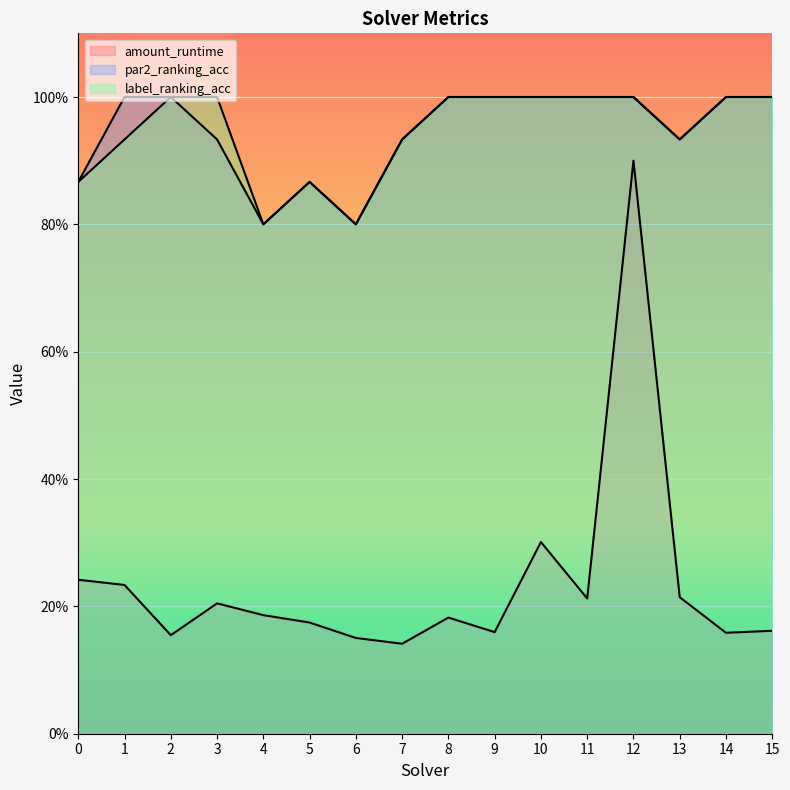

Which category has the highest value in the label_ranking_acc series?

2